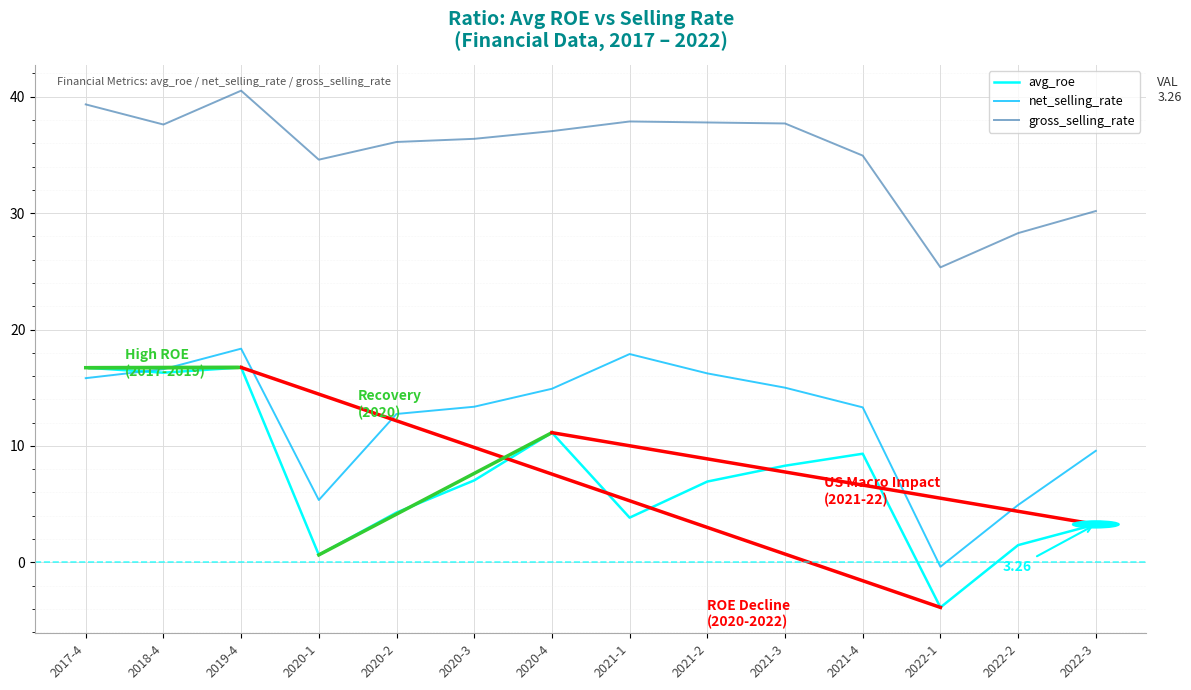

Does the chart have visible grid lines?

Yes